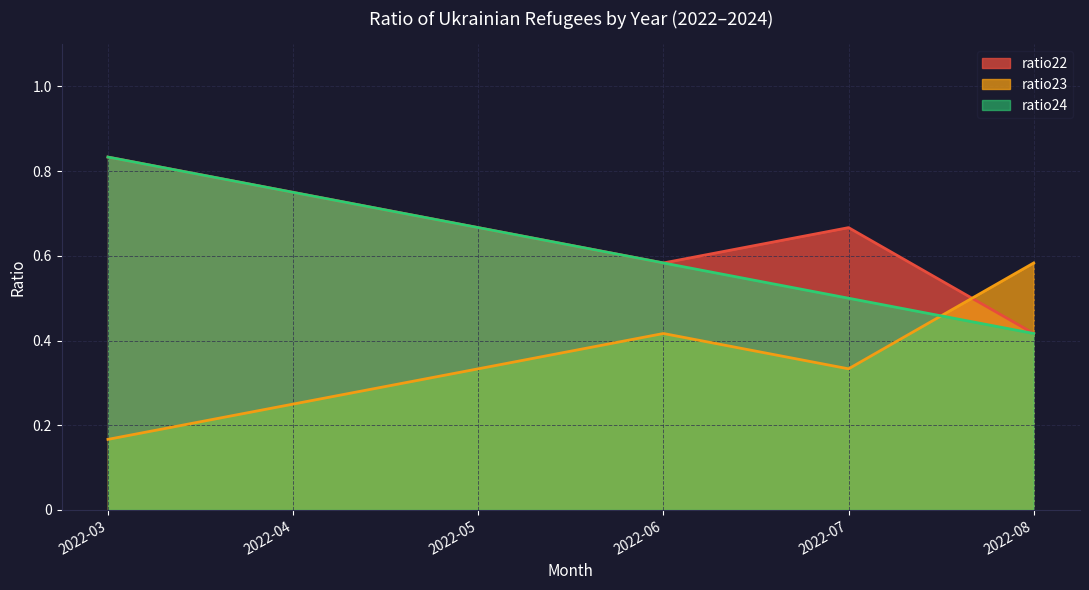

At which label is ratio24 closest to 0?

2022-08